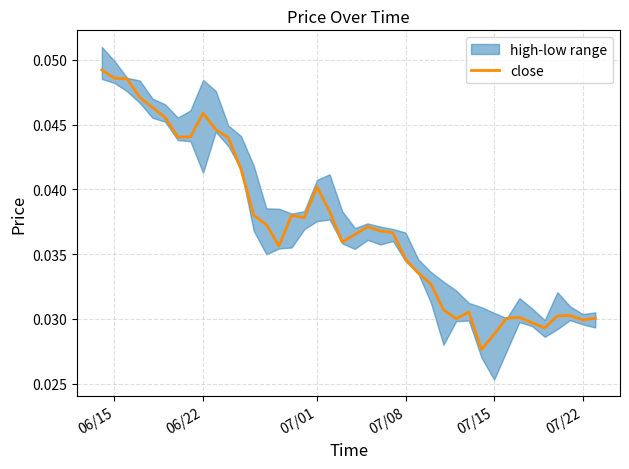

Count the values in the range 0 to 1.

40